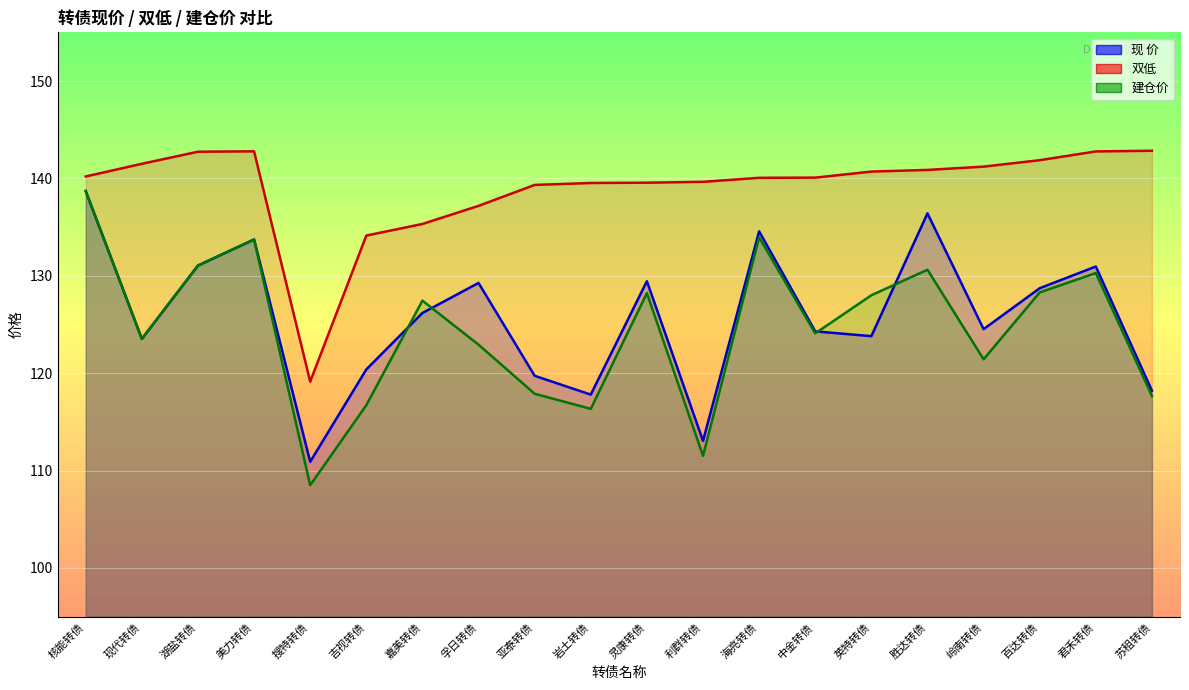

What is the sum of the 双低 values at 搜特转债 and 亚泰转债?

258.5